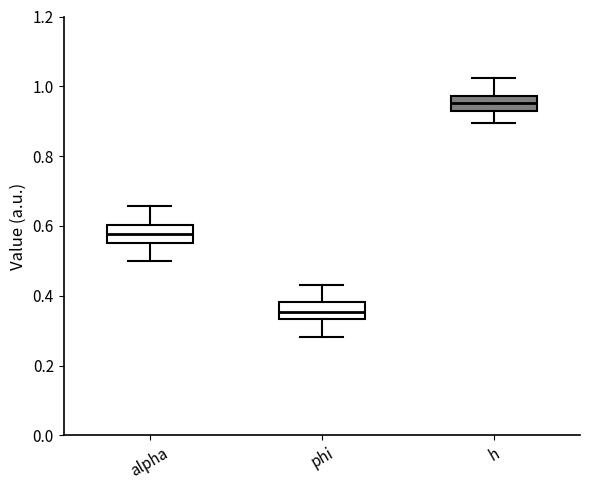

Reading left to right, read every box against the y-axis: the position of its median line, the range the box covers, and the ends of its whiskers. The values are not printed on the chart, so give them approximately, as read against the axis.

alpha: median 0.58, box 0.56 to 0.60, whiskers 0.50 to 0.66
phi: median 0.36, box 0.34 to 0.38, whiskers 0.28 to 0.44
h: median 0.96, box 0.92 to 0.98, whiskers 0.90 to 1.02